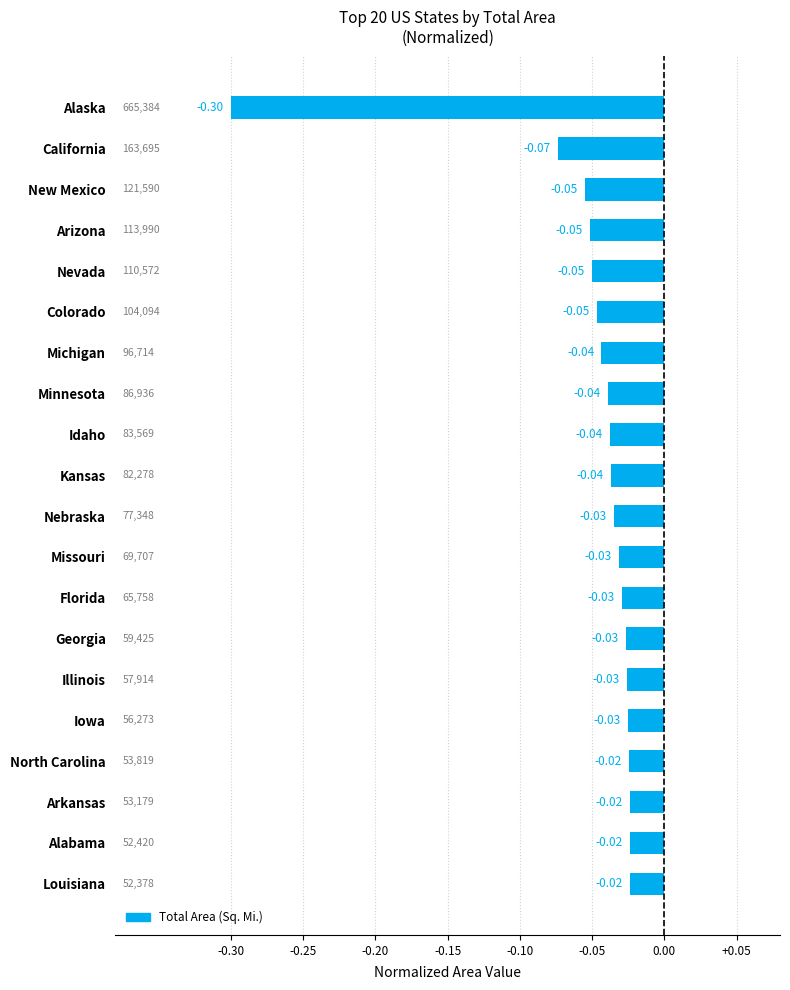

Between Arkansas and California, which is larger?

Arkansas